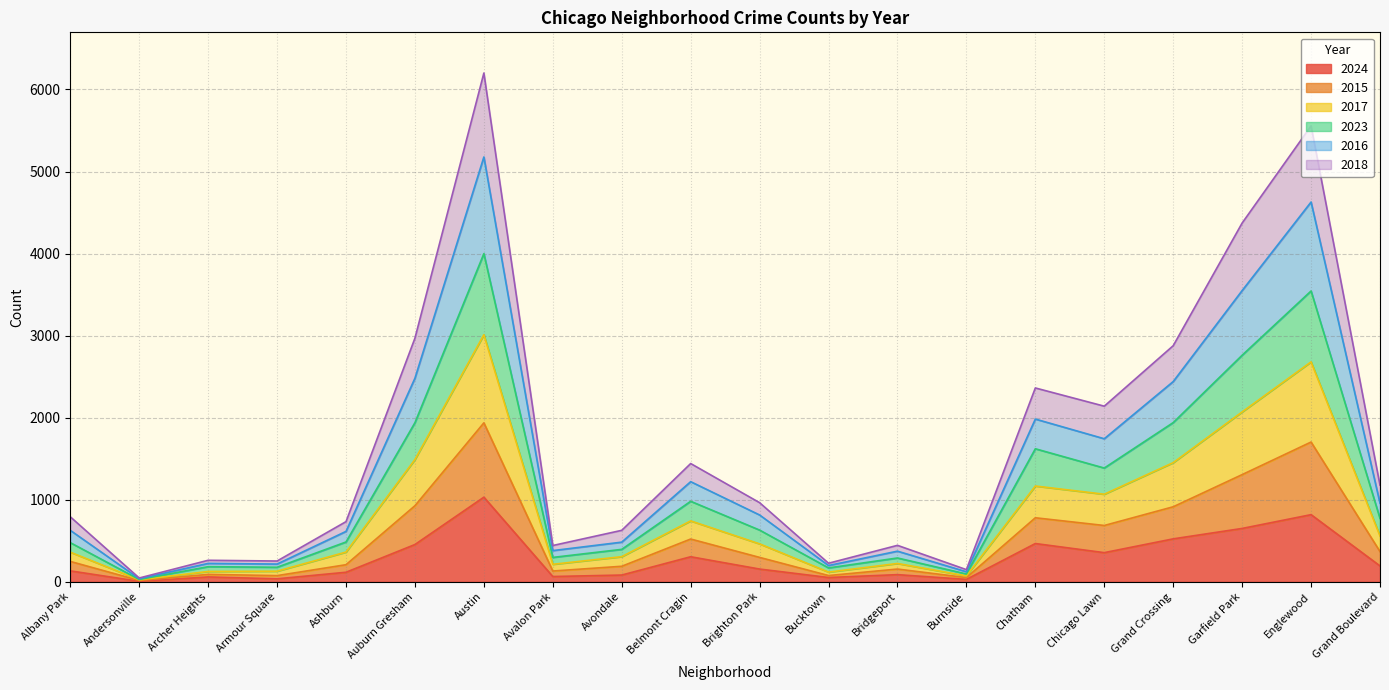

The 2024 series shows 454 at Auburn Gresham. True or false?

True